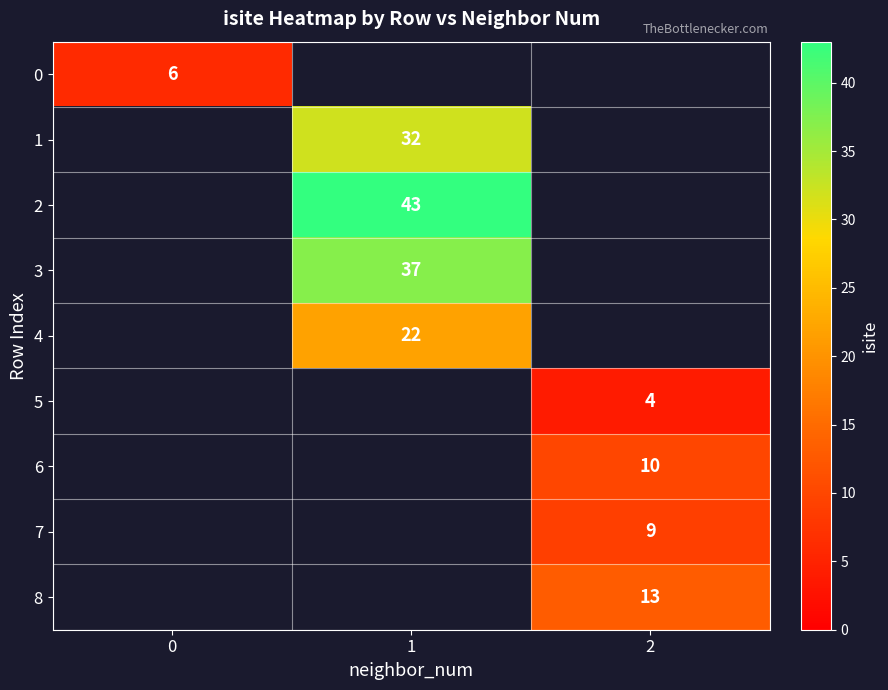

The value of 3 at 1 is 37. True or false?

True